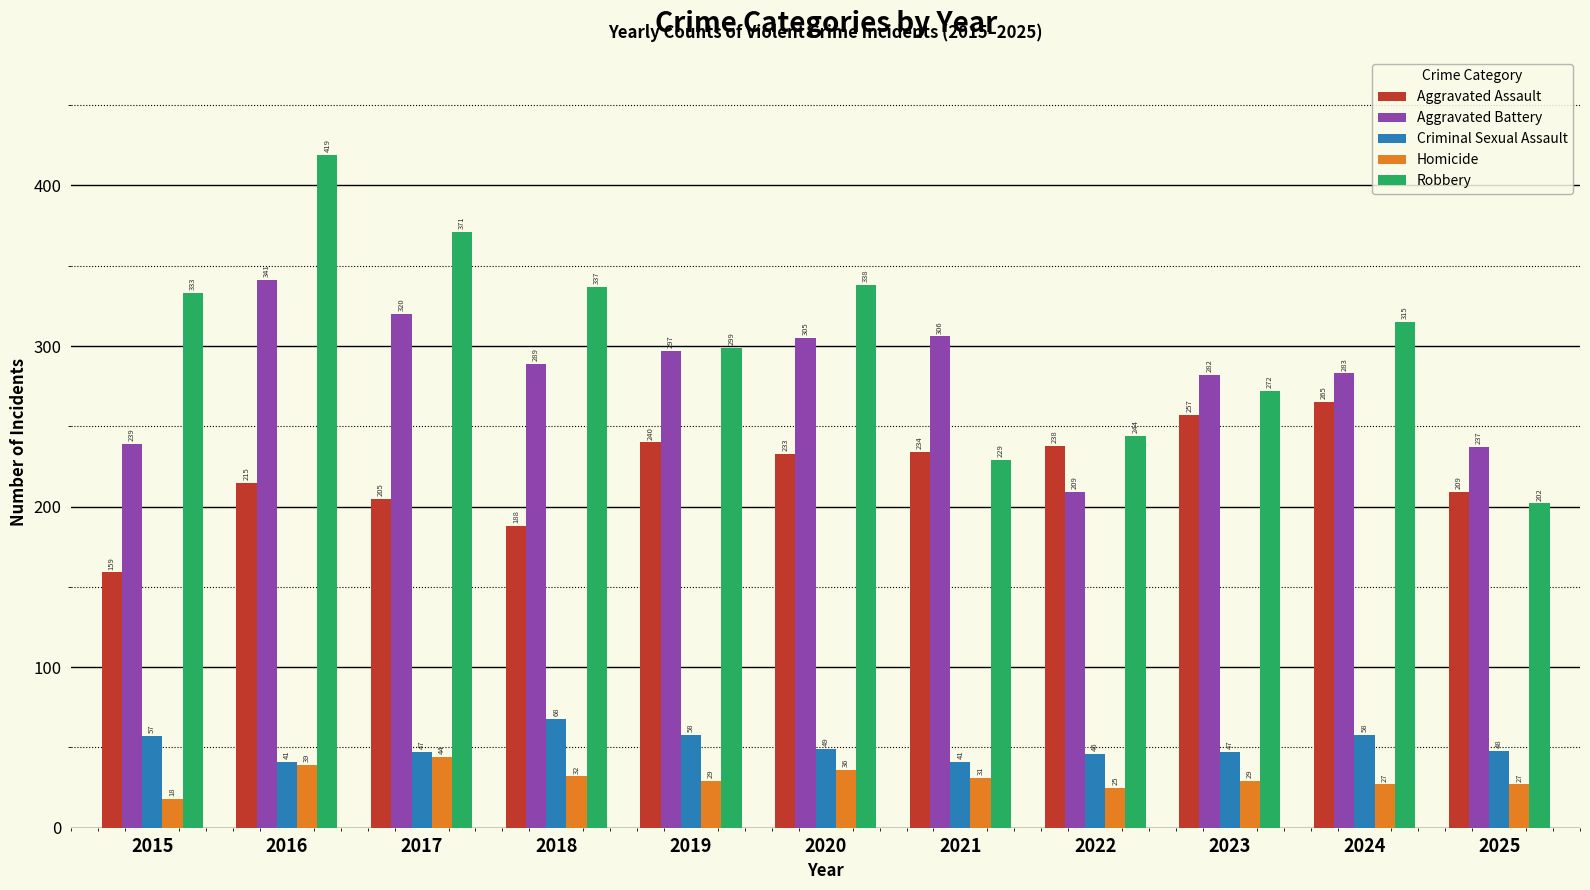

True or false: Aggravated Battery has a value of 239 at 2015.

True